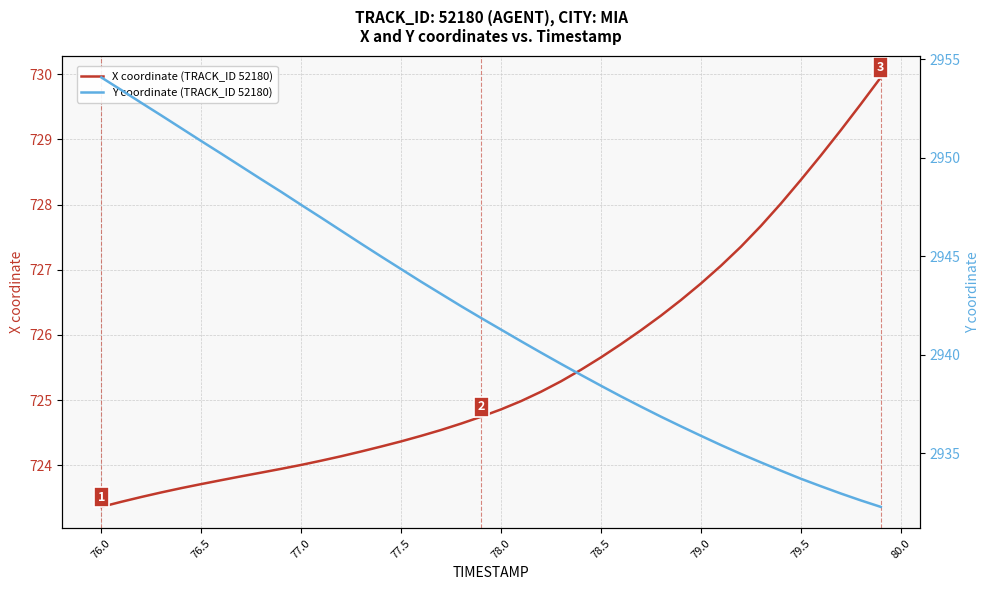

The value of X coordinate (TRACK_ID 52180) at 77.0 is 724.0. True or false?

True